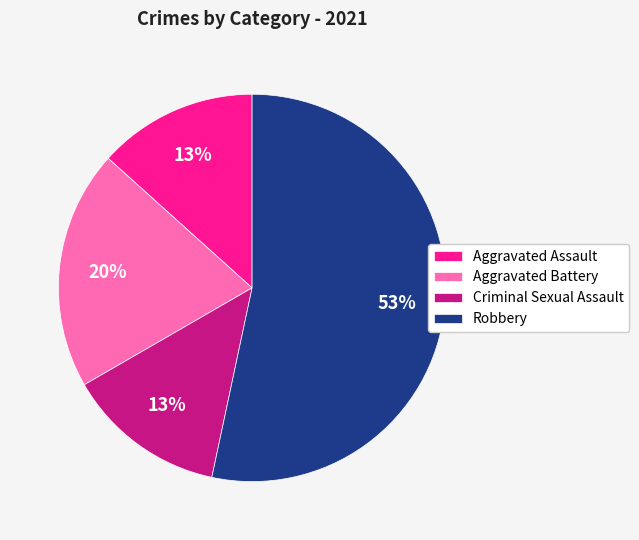

Is Aggravated Battery the majority of the pie?

No